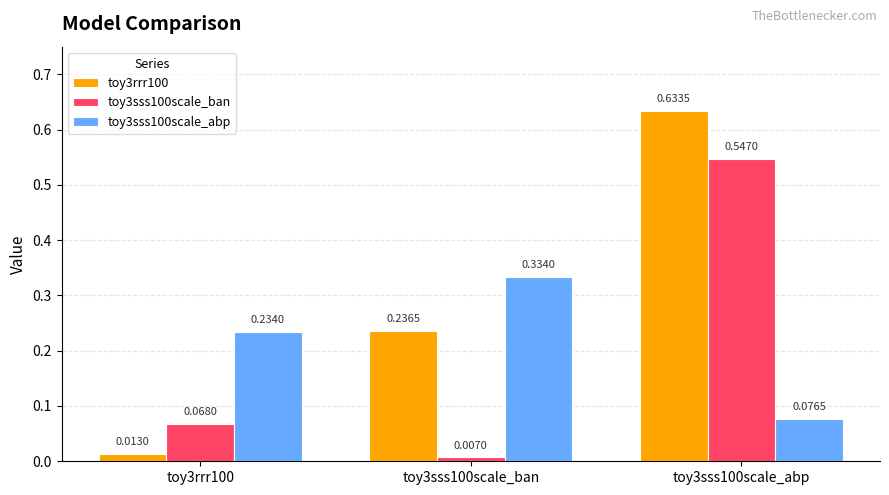

Which series changed the most between toy3rrr100 and toy3sss100scale_ban?

toy3rrr100